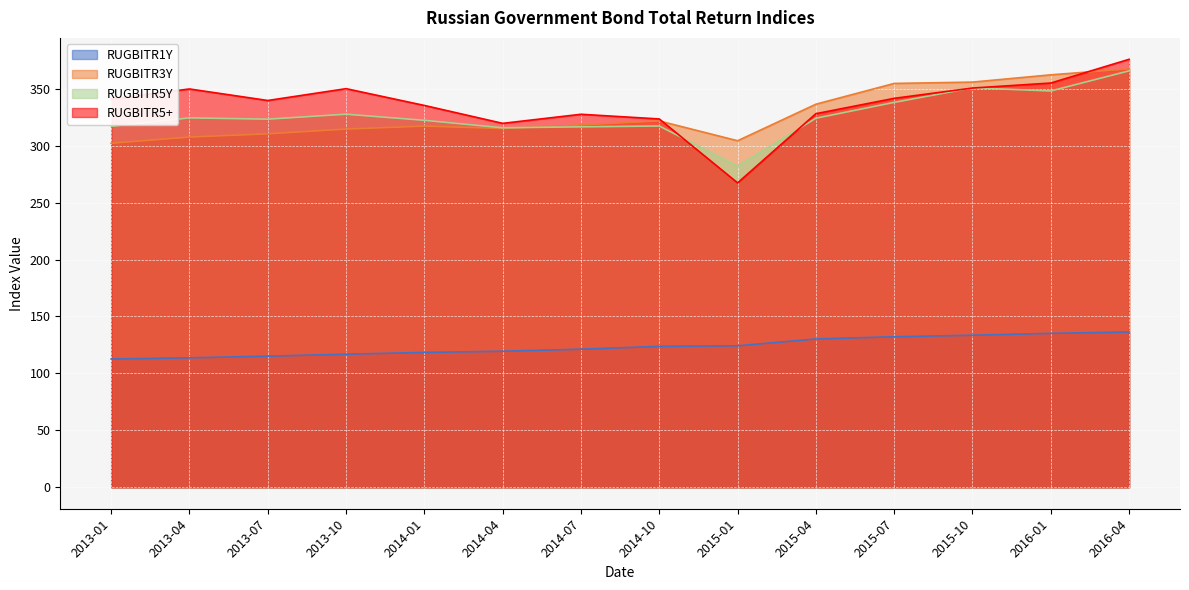

How many times do RUGBITR5+ and RUGBITR5Y cross each other?

4